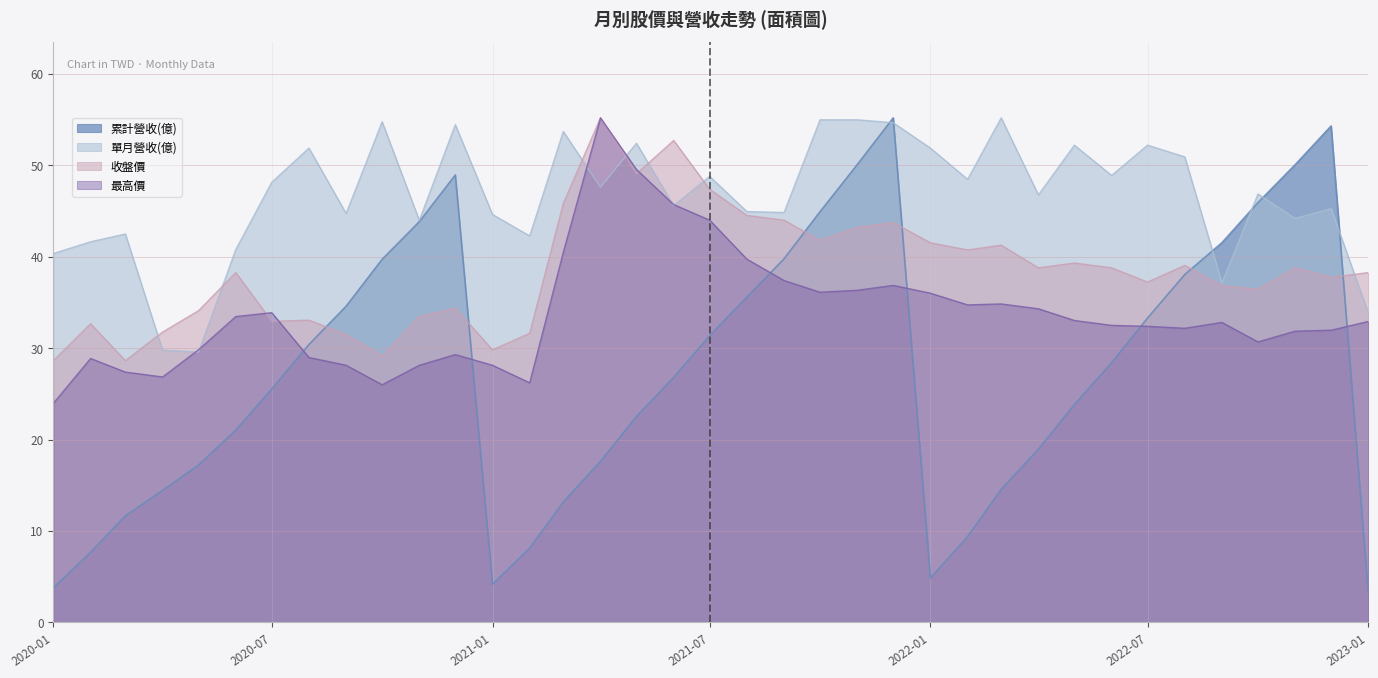

How many values in the 單月營收(億) series exceed 46?

20